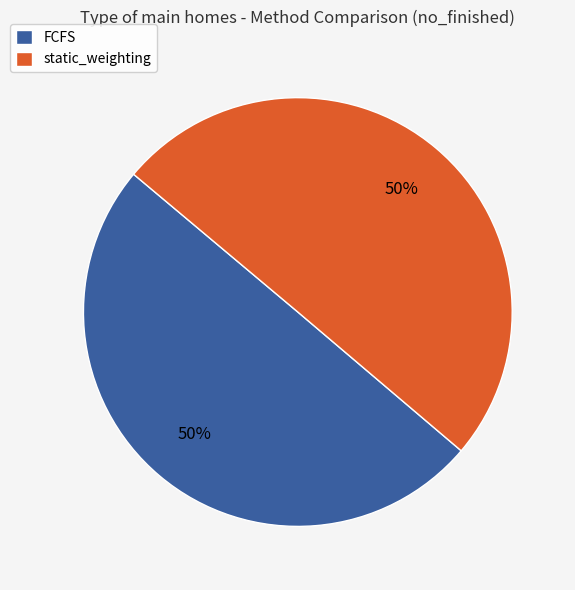

To the nearest percent, what percentage of the pie is static_weighting?

50%